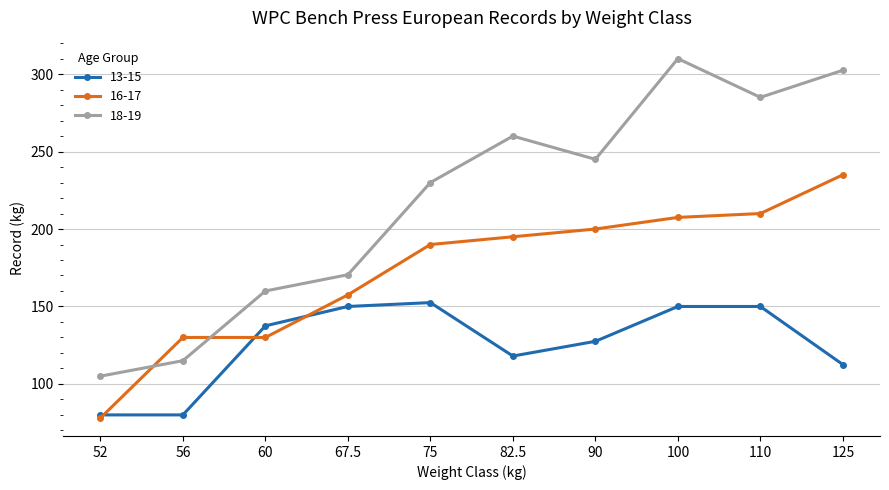

How many lines are shown in the chart?

3